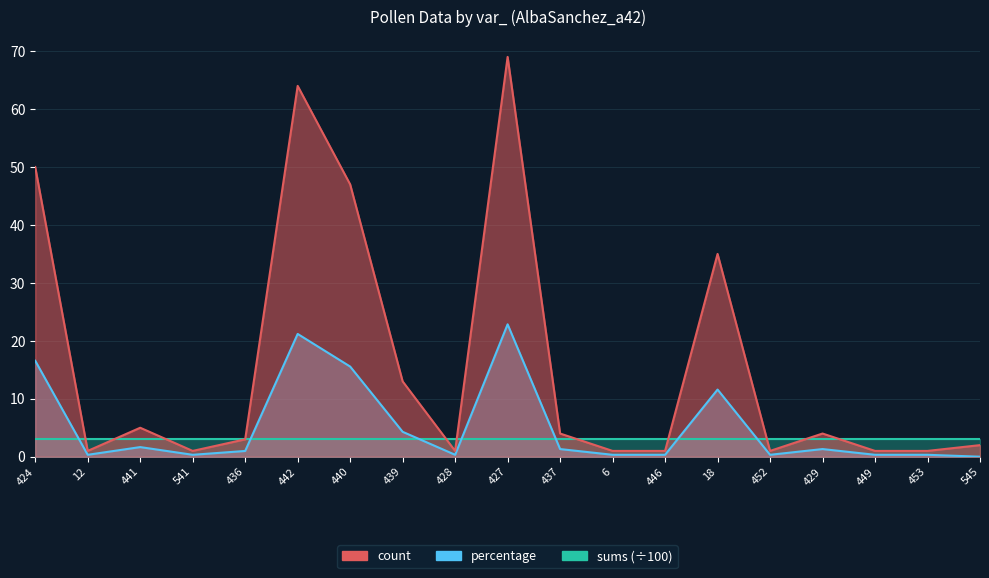

What is the maximum value shown in the chart?

69.0